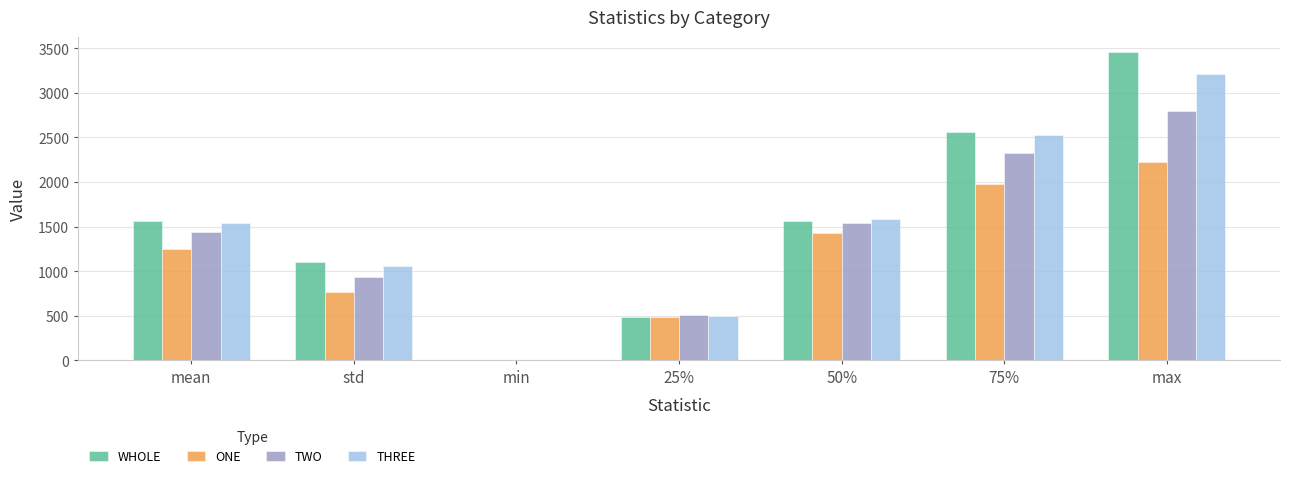

Between std and 75%, which series saw the biggest shift?

THREE